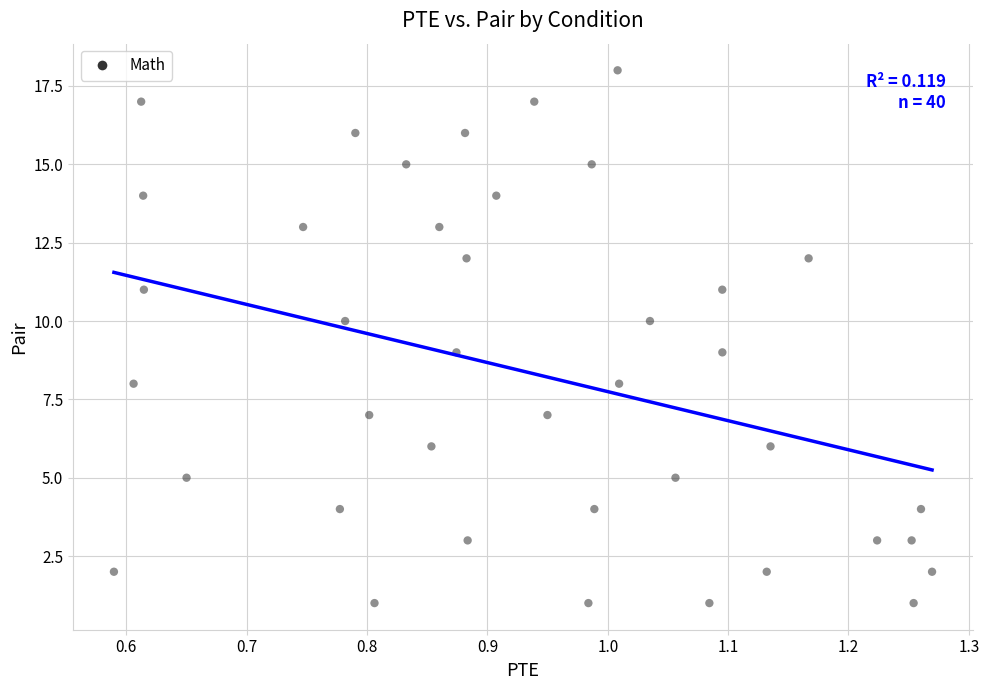

What is the range of Y values (max minus min)?

17